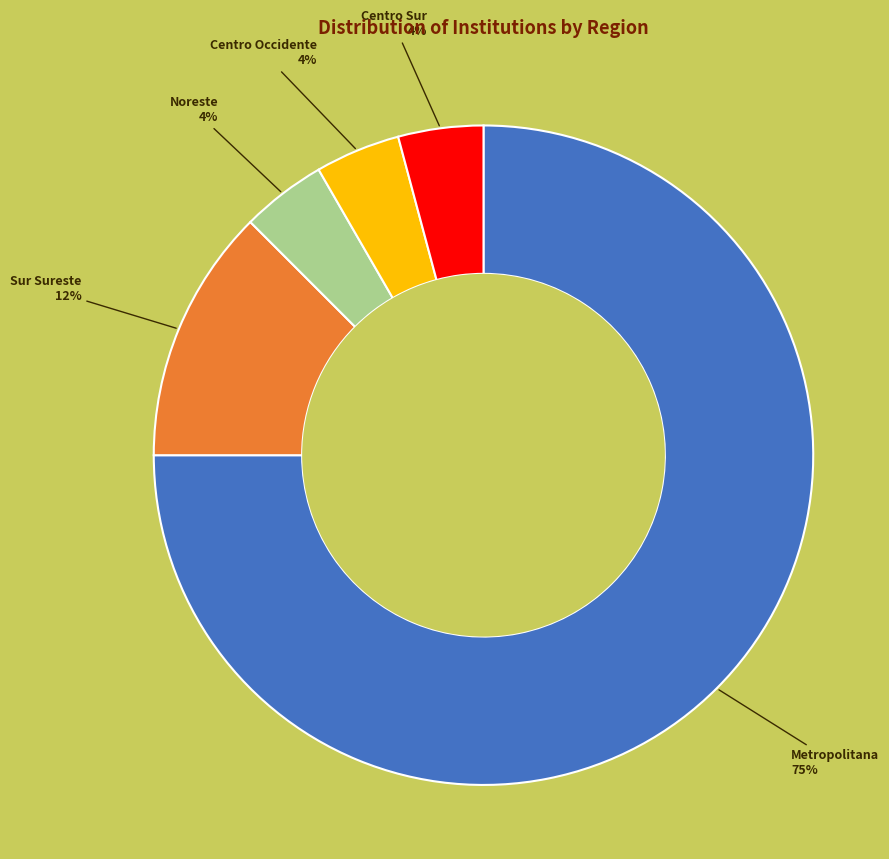

What is the largest slice in the pie chart?

Metropolitana